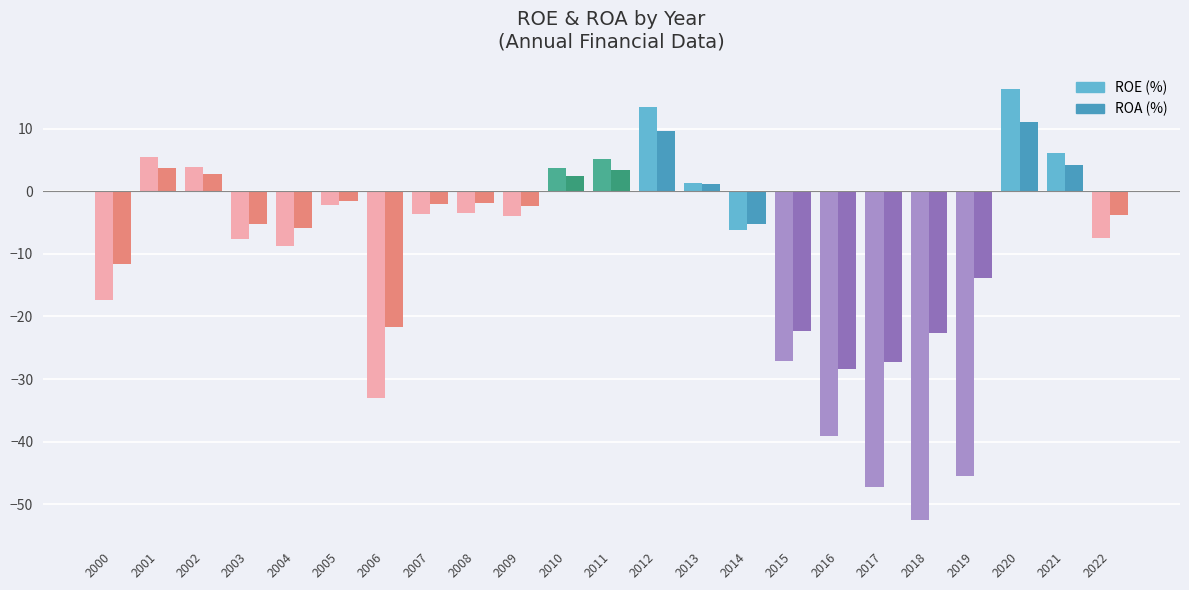

Is the value of ROA (%) at 2021 greater than the value of ROE (%) at 2007?

Yes